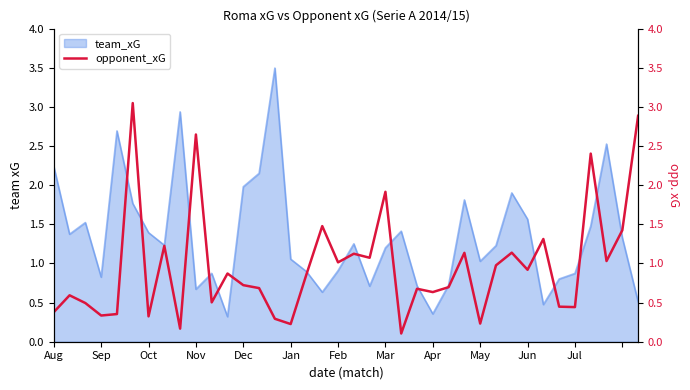

Approximately how many times larger is the value at 25 compared to Jan?

0.2